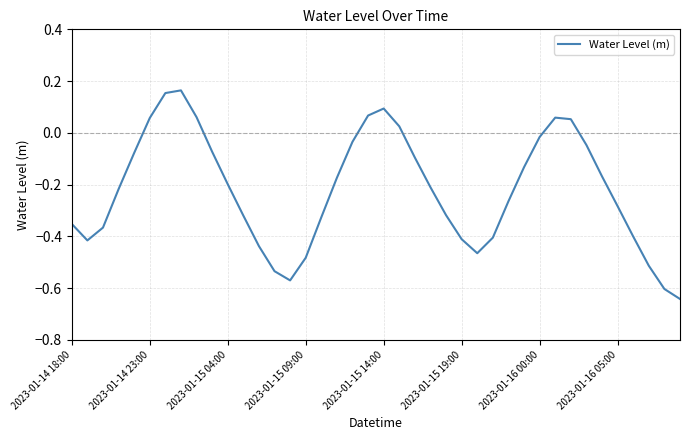

What is the difference between the second highest and minimum values?

0.8